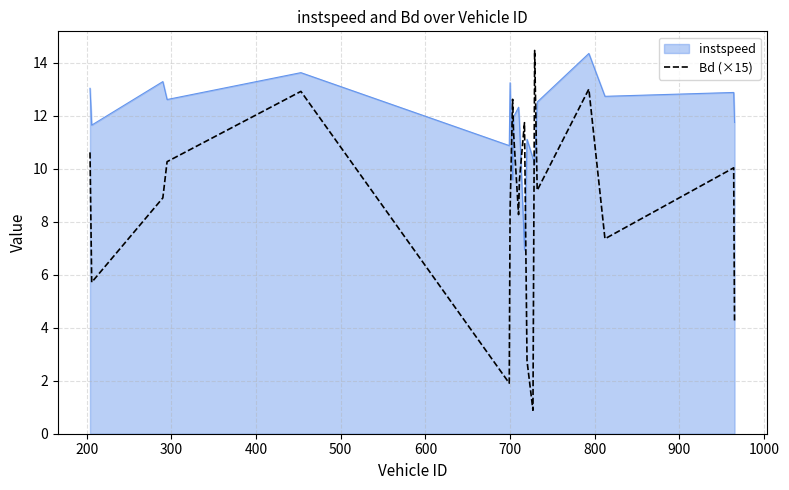

List the series in order of their overall mean, highest first.

instspeed, Bd (×15)